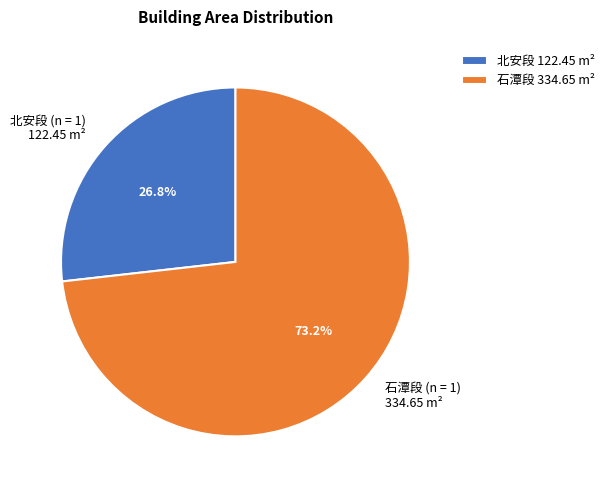

Between 北安段 (n = 1) 122.45 m² and 石潭段 (n = 1) 334.65 m², which is larger?

石潭段 (n = 1) 334.65 m²